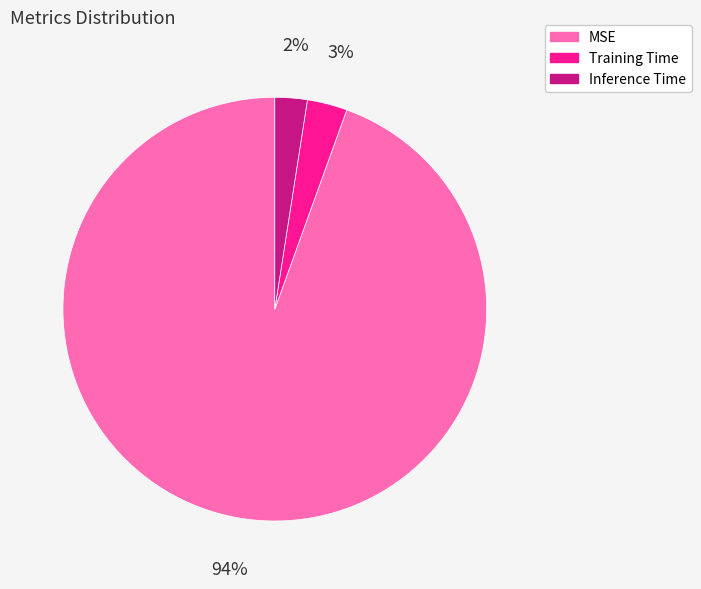

Combined, do Training Time and MSE account for over 50%?

Yes